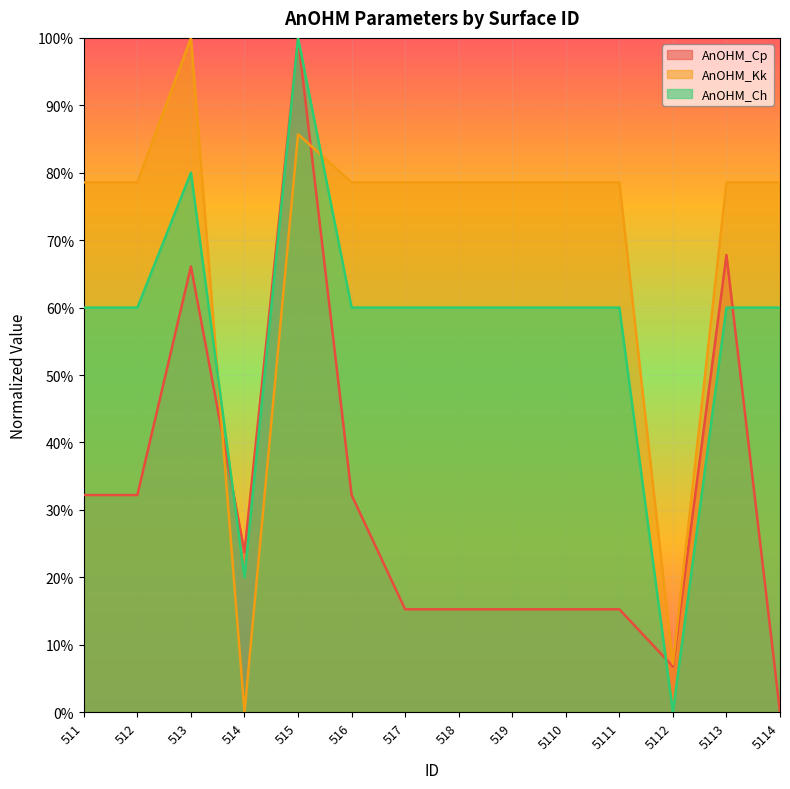

How many distinct data groups are displayed?

3